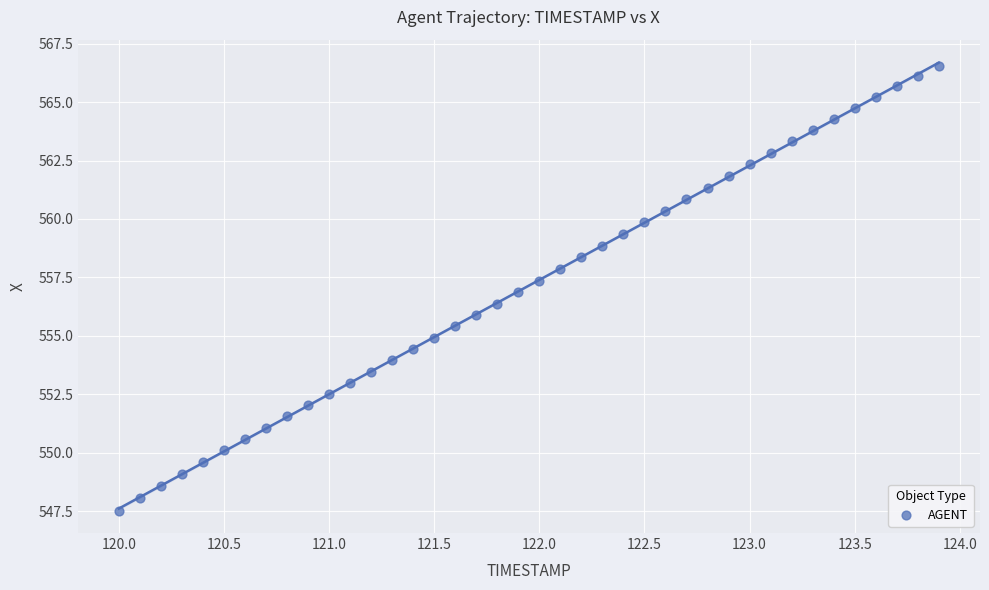

What is the range of Y values (max minus min)?

19.0